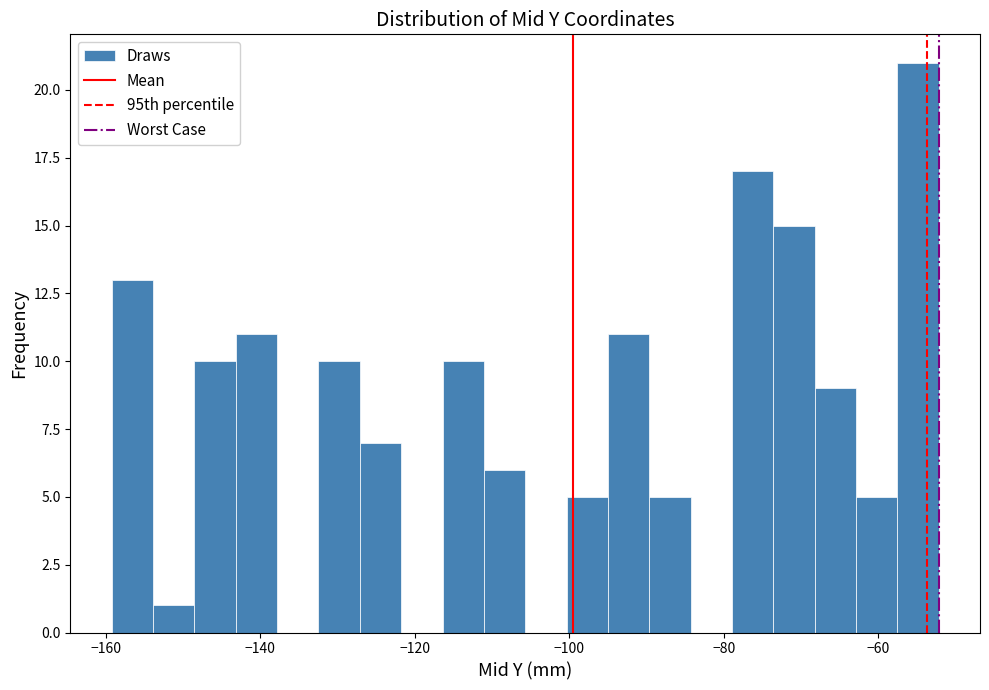

Read against the x-axis, roughly where is the centre of the tallest bar?

-54